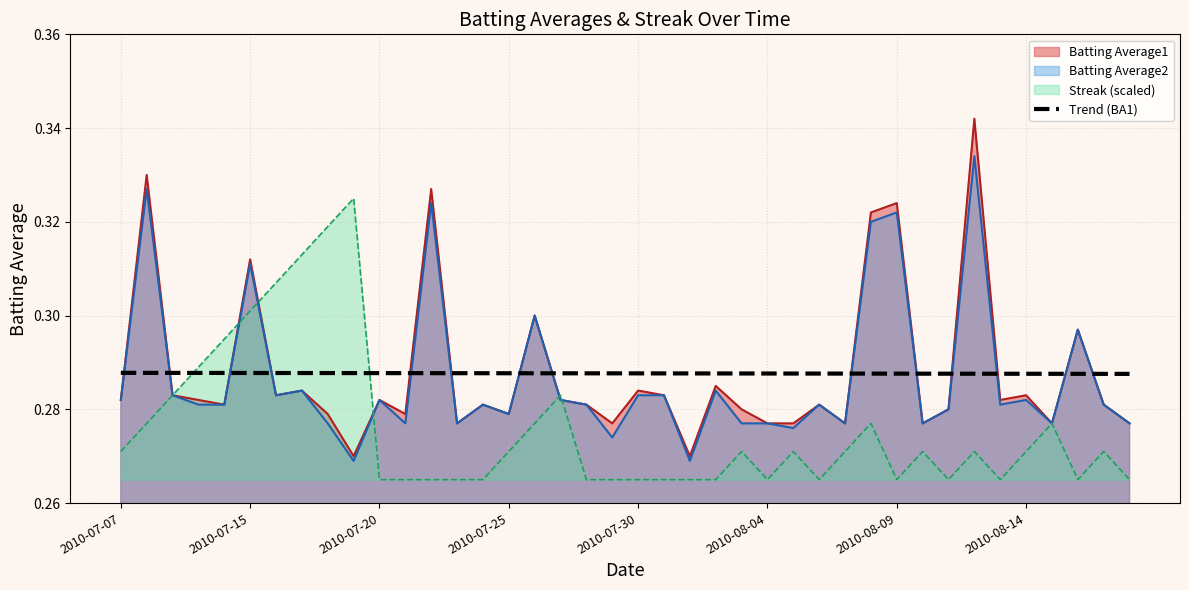

Count the number of categories in the chart.

40